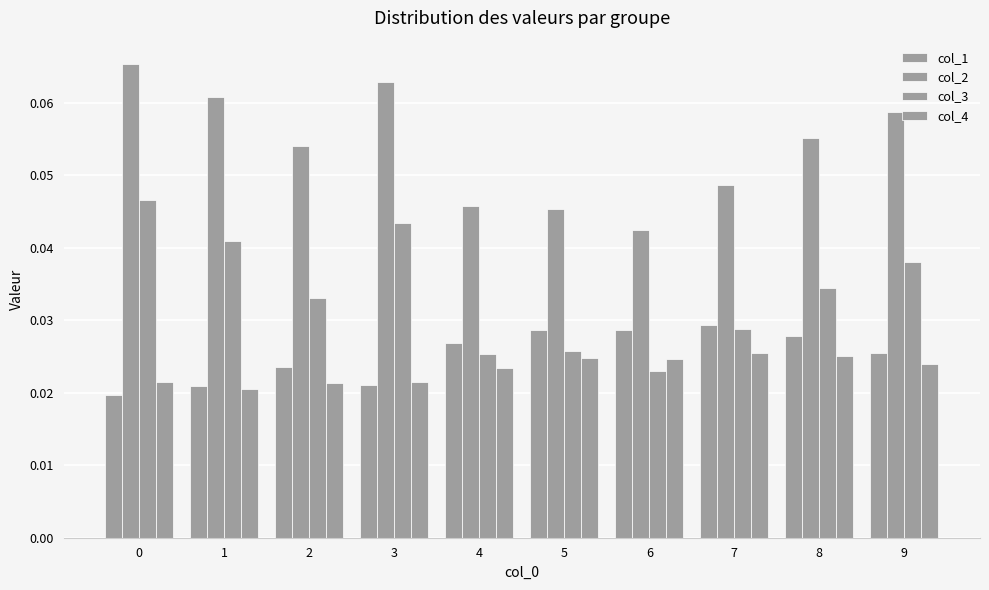

What is the sum of all col_4 values?

0.2